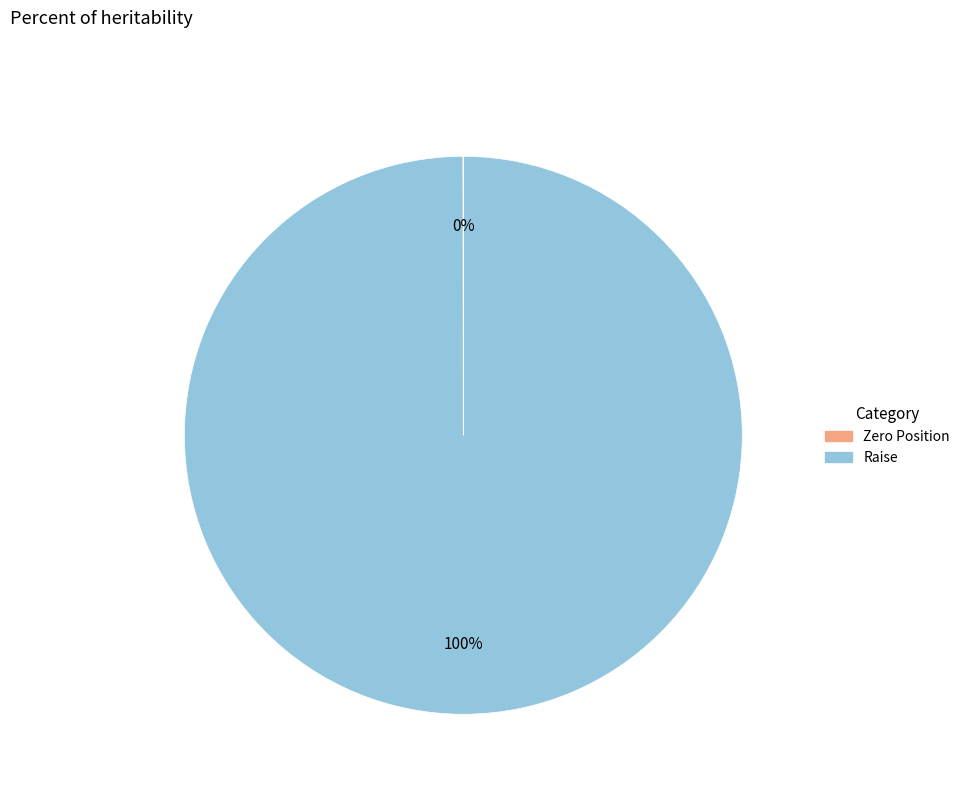

Is there a majority slice in this chart?

Yes